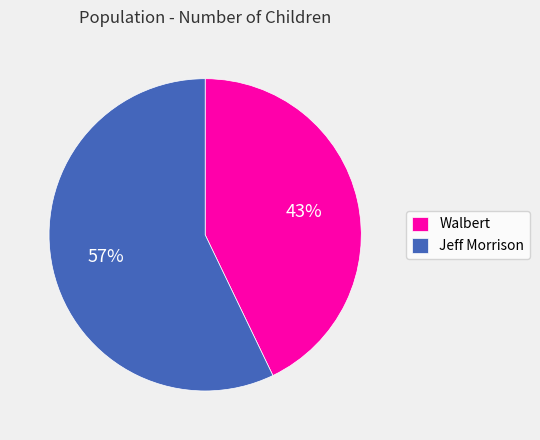

Count the number of slices in the pie.

2